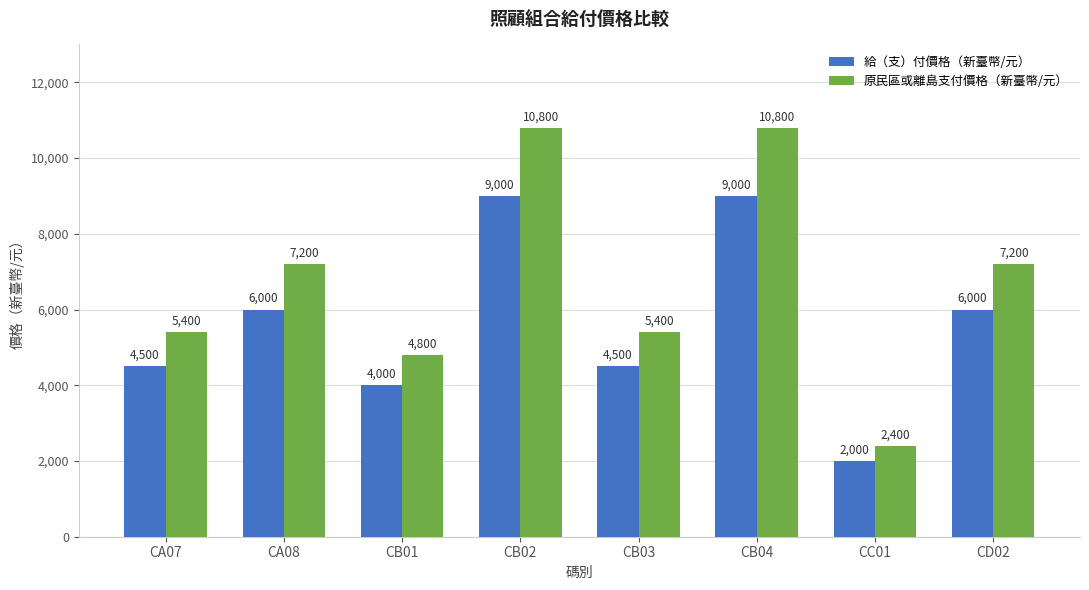

Reading right to left, what are all the values shown in this chart?

給（支）付價格（新臺幣/元）: CD02=6000	CC01=2000	CB04=9000	CB03=4500	CB02=9000	CB01=4000	CA08=6000	CA07=4500
原民區或離島支付價格（新臺幣/元）: CD02=7200	CC01=2400	CB04=10800	CB03=5400	CB02=10800	CB01=4800	CA08=7200	CA07=5400